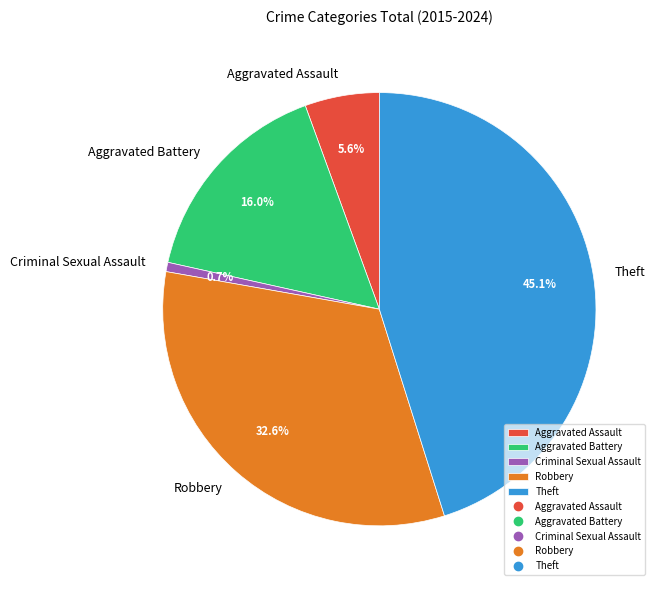

To the nearest percent, what is the difference between the largest and smallest slice percentages?

44%